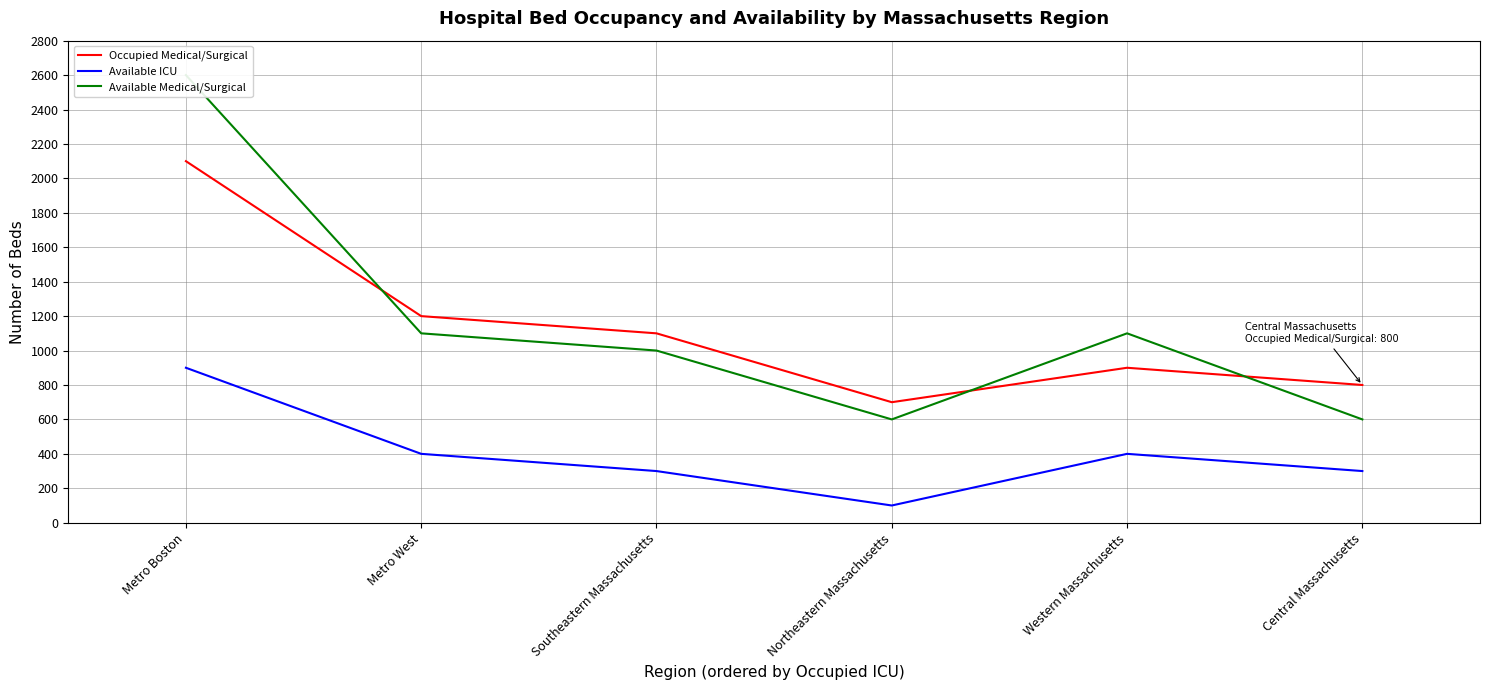

True or false: Available Medical/Surgical has more than 0 interior local peaks.

True